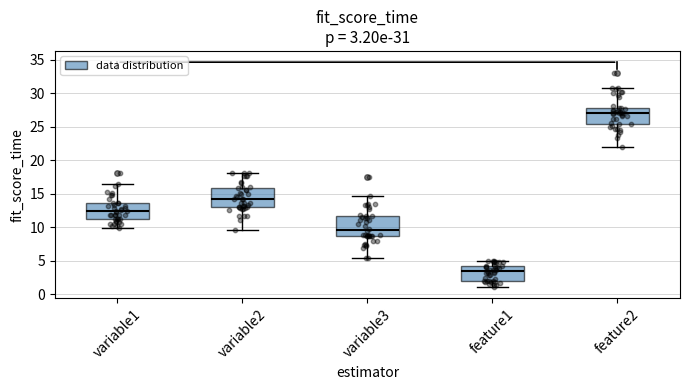

Which box has the lowest median line?

feature1